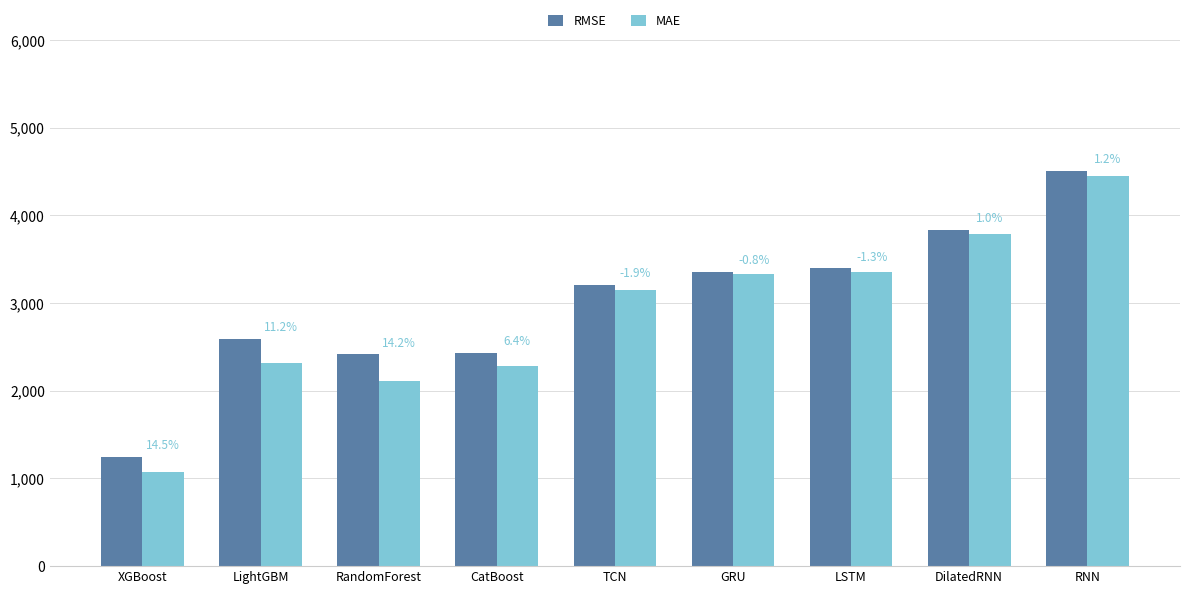

What is the highest value of the RMSE series?

4505.5